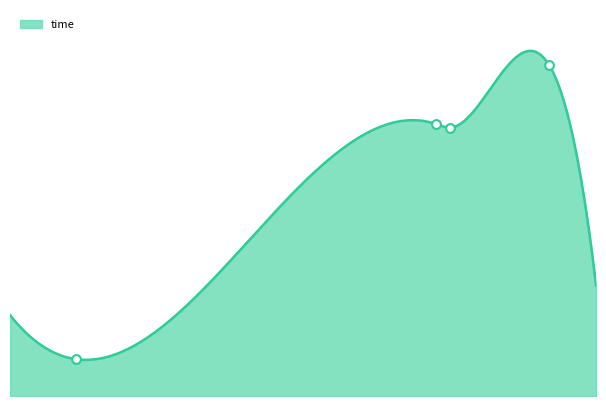

Between AUTQ0FP8EBMVYJS4UR3I and AUZB4QMU0XLW7PGS2VEF, which is larger?

AUTQ0FP8EBMVYJS4UR3I